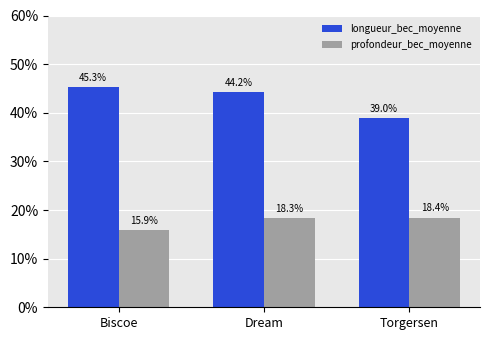

What is the difference between the longueur_bec_moyenne values at Biscoe and Torgersen?

6.3